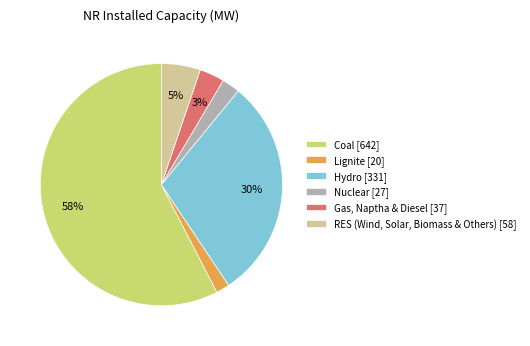

The Hydro slice represents 30% of the pie. True or false?

True